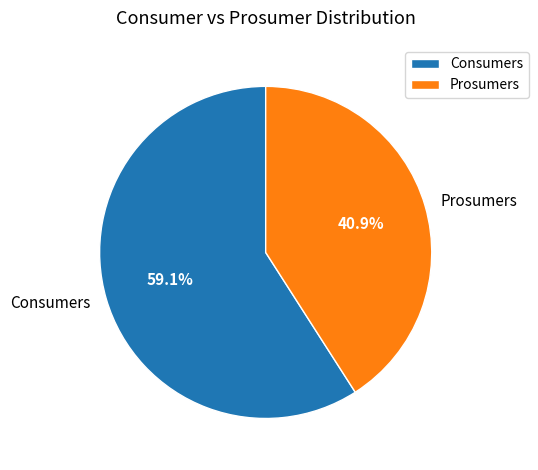

How many slices are in this pie chart?

2